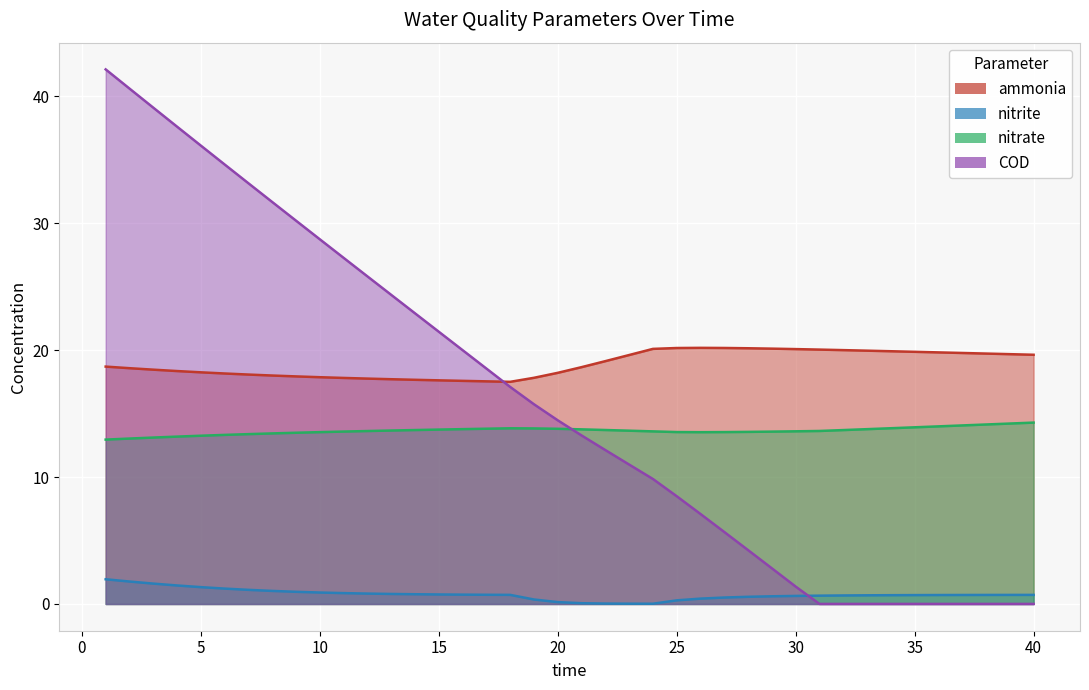

True or false: COD has a value of 25.8 at 12.

True